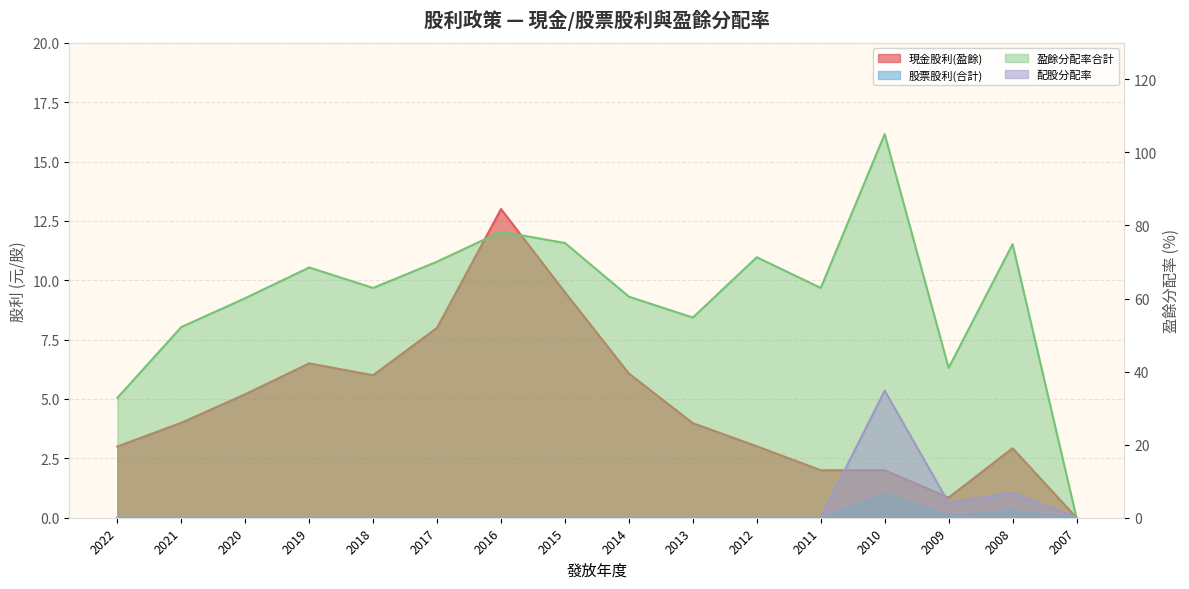

True or false: 盈餘分配率合計 and 現金股利(盈餘) intersect in this chart.

False